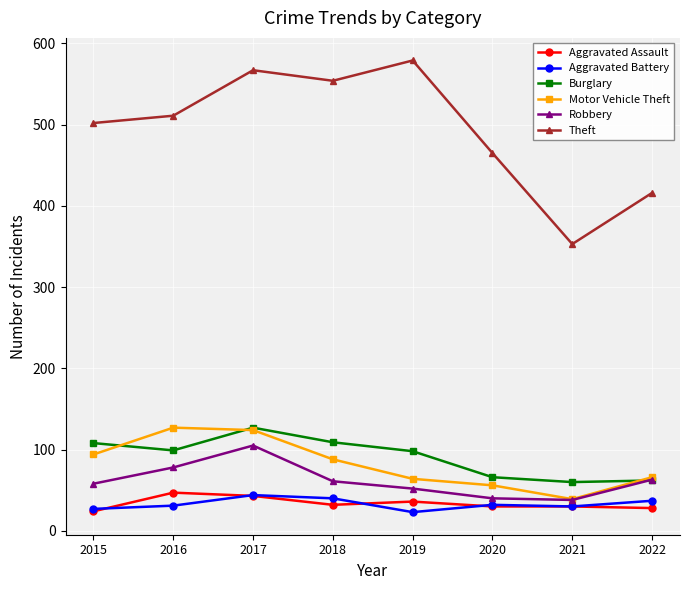

In Robbery, how many points are higher than both neighbors (excluding endpoints)?

1